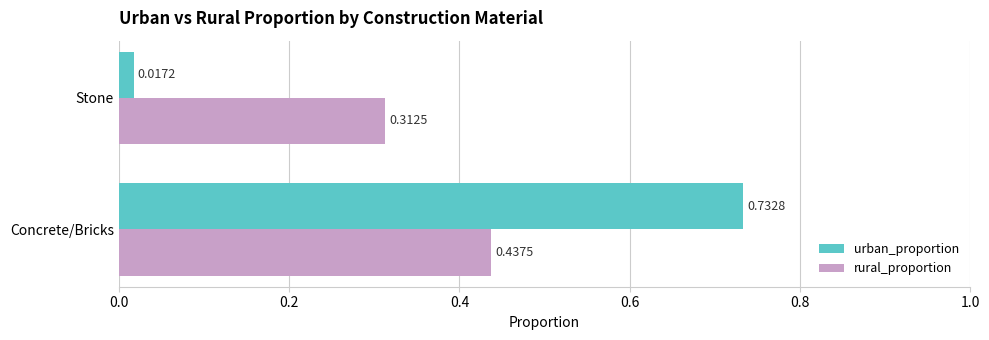

What are all the series names shown in the legend?

urban_proportion, rural_proportion